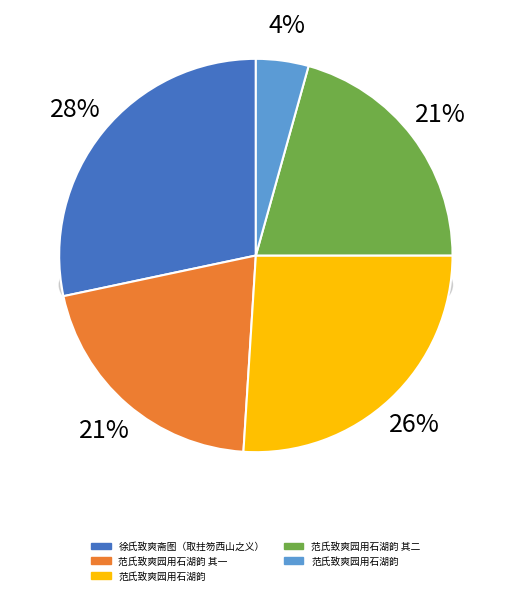

What is the ratio of the value at 范氏致爽园用石湖韵 to the value at 范氏致爽园用石湖韵 其二?

0.2